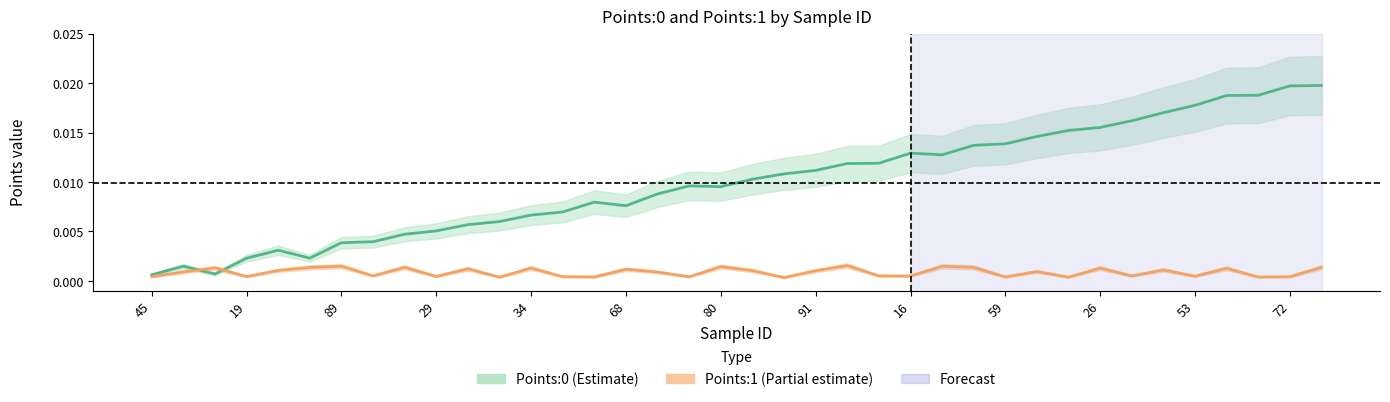

True or false: Points:1 has a value of 0.0 at 90.

True